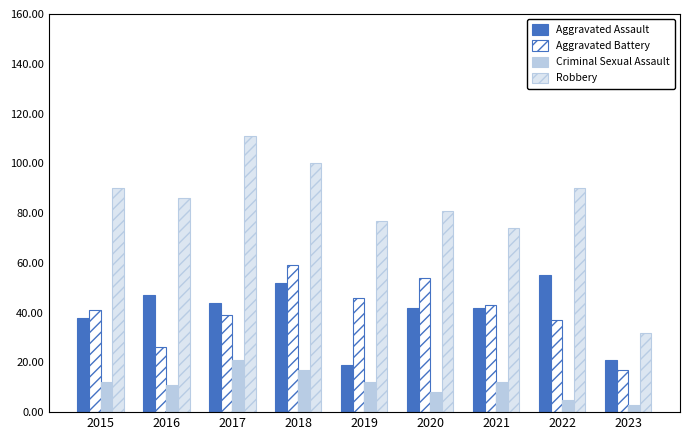

Rank the series at 2019 from highest to lowest value.

Robbery, Aggravated Battery, Aggravated Assault, Criminal Sexual Assault